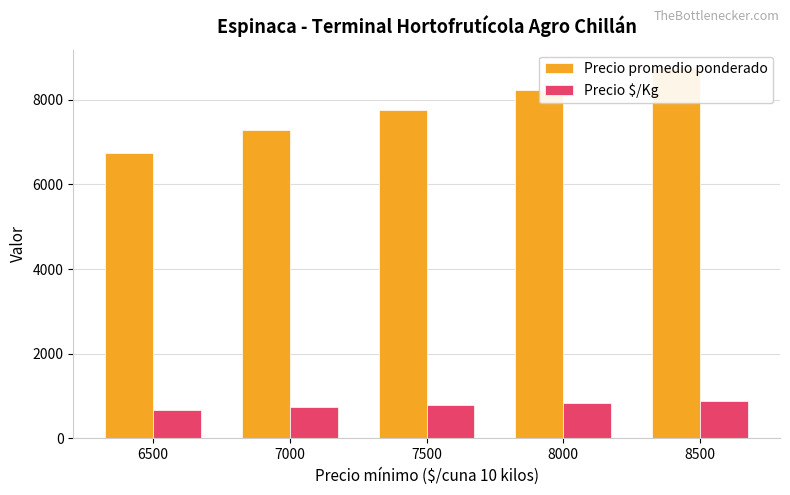

What is the sum of the Precio promedio ponderado values at 7500 and 8000?

15992.8